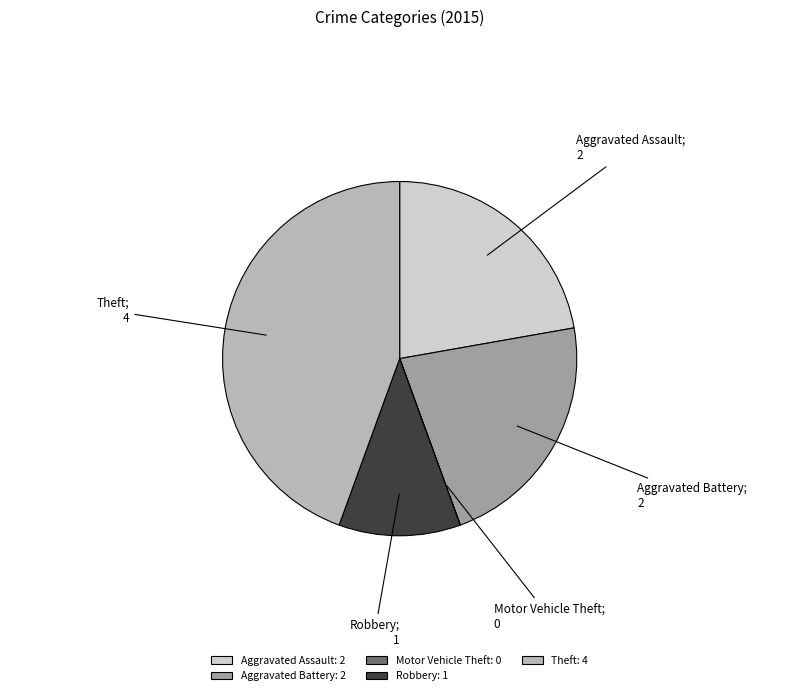

True or false: Aggravated Battery accounts for 17% of the total.

False